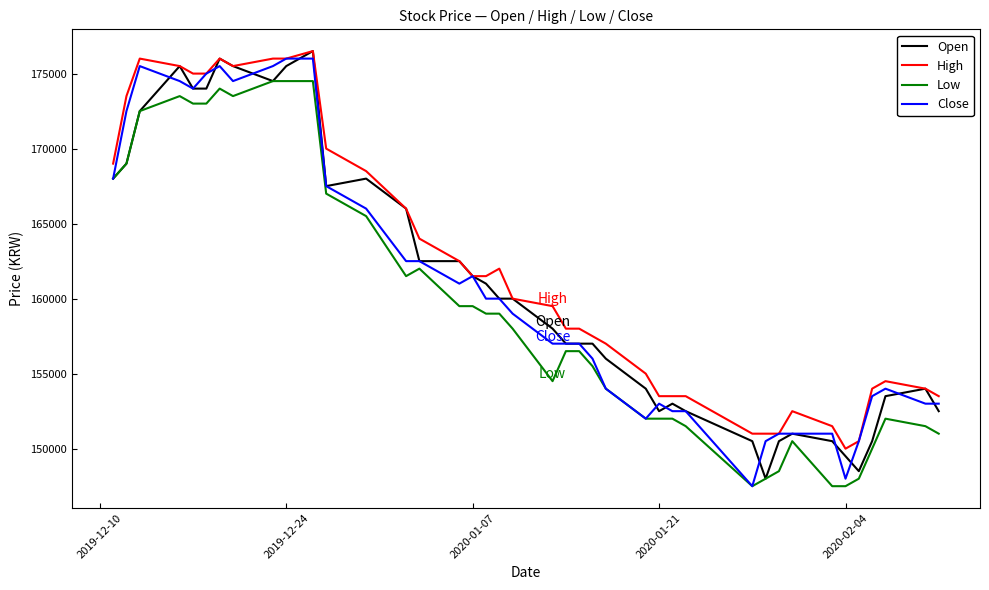

True or false: Low and High cross at least once.

False